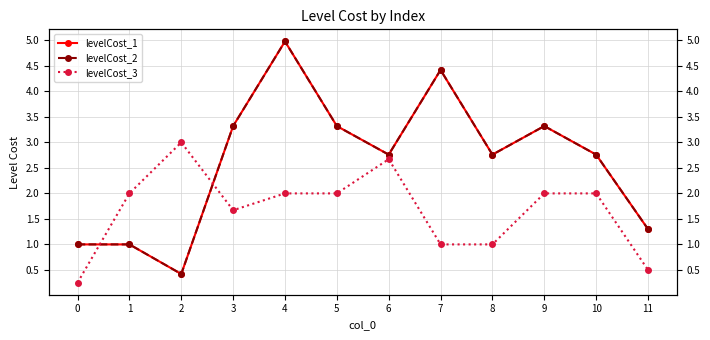

Which series has the largest total across all categories?

levelCost_1